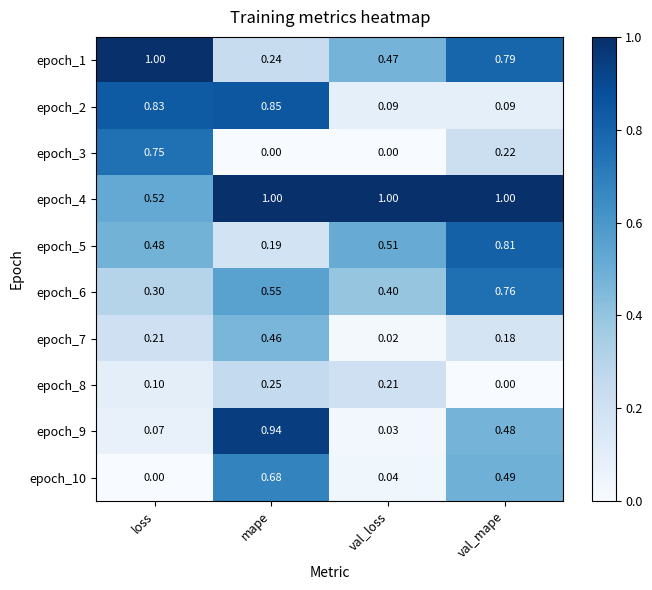

Where is epoch_9 nearest to the value 0?

val_loss